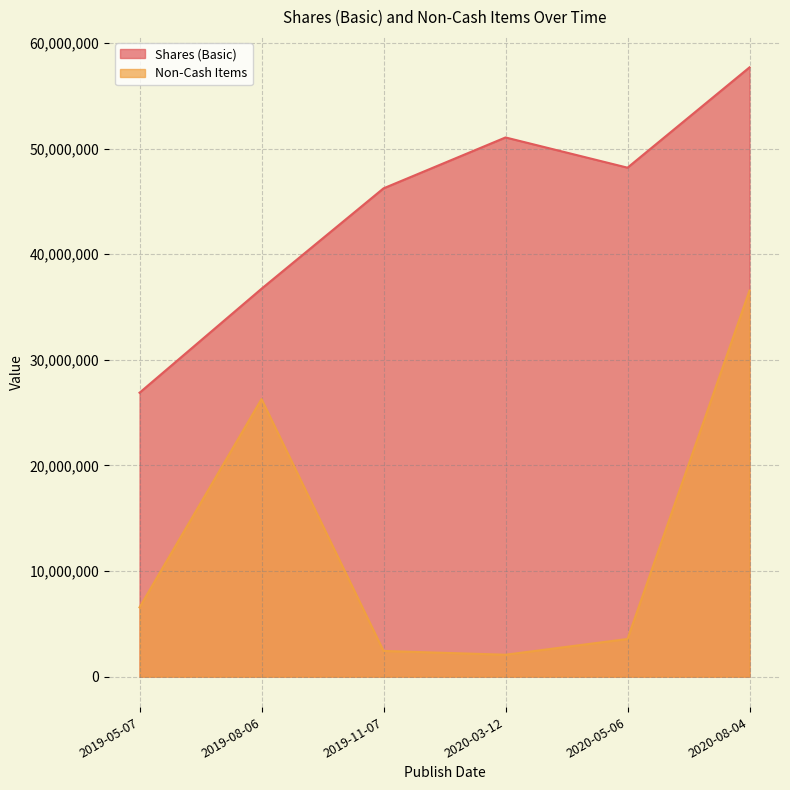

Which series changed the most between 2019-08-06 and 2020-08-04?

Shares (Basic)